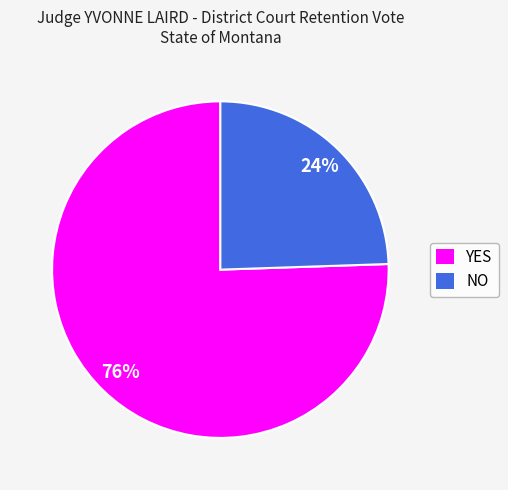

Between YES and NO, which is larger?

YES